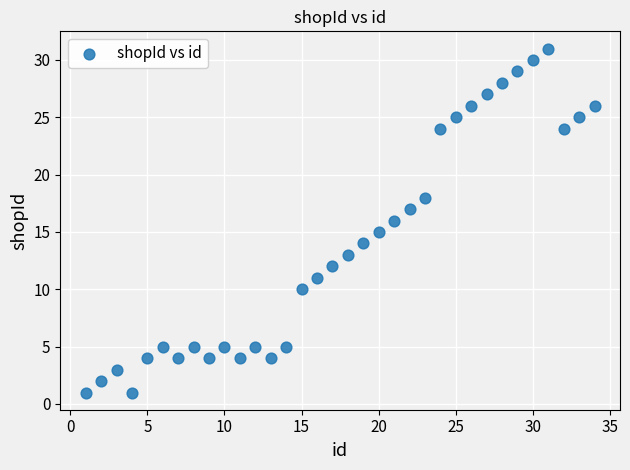

What is the range of X values (max minus min)?

33